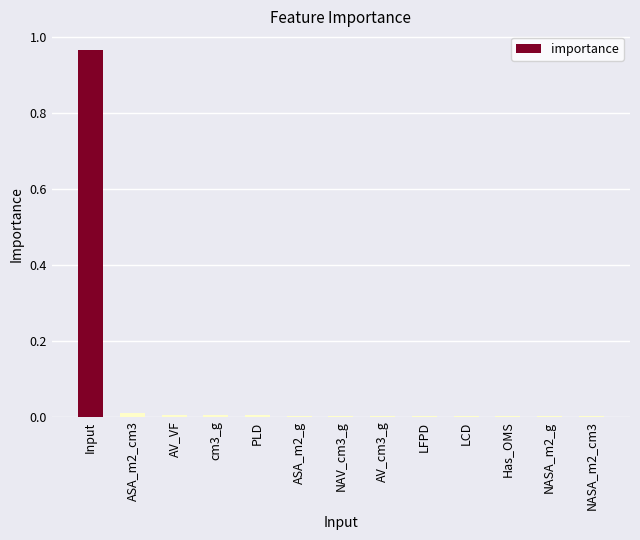

True or false: the data shows 0.0 at NASA_m2_g.

True